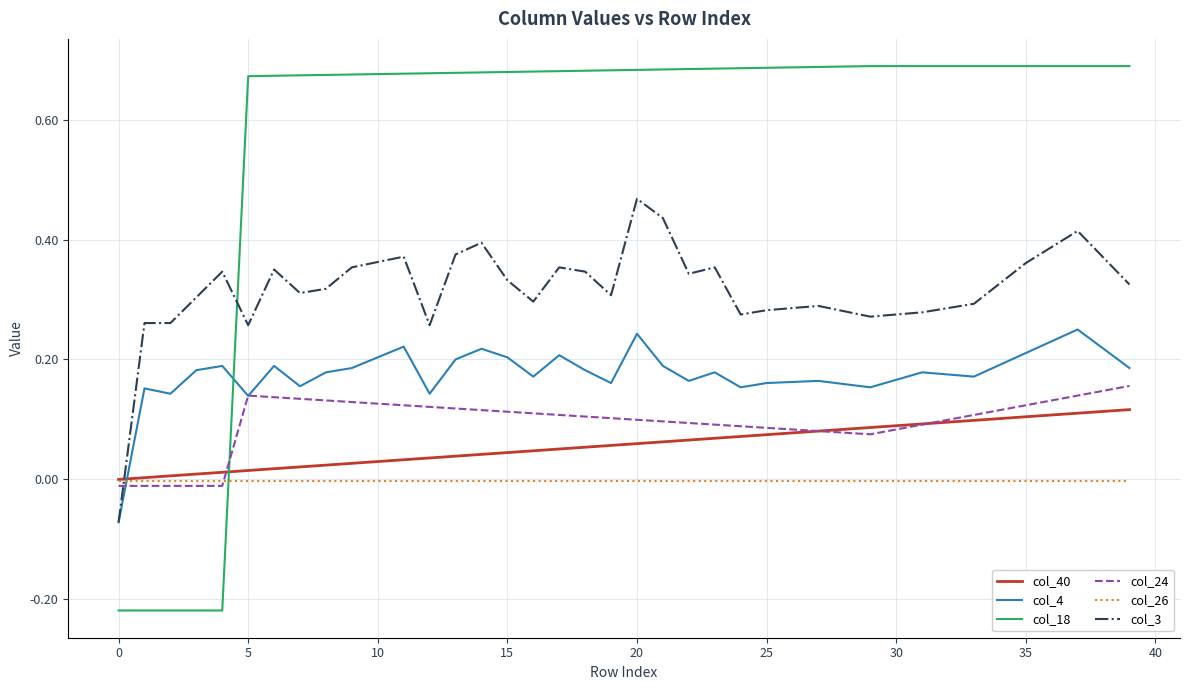

Which series has the largest total across all categories?

col_18